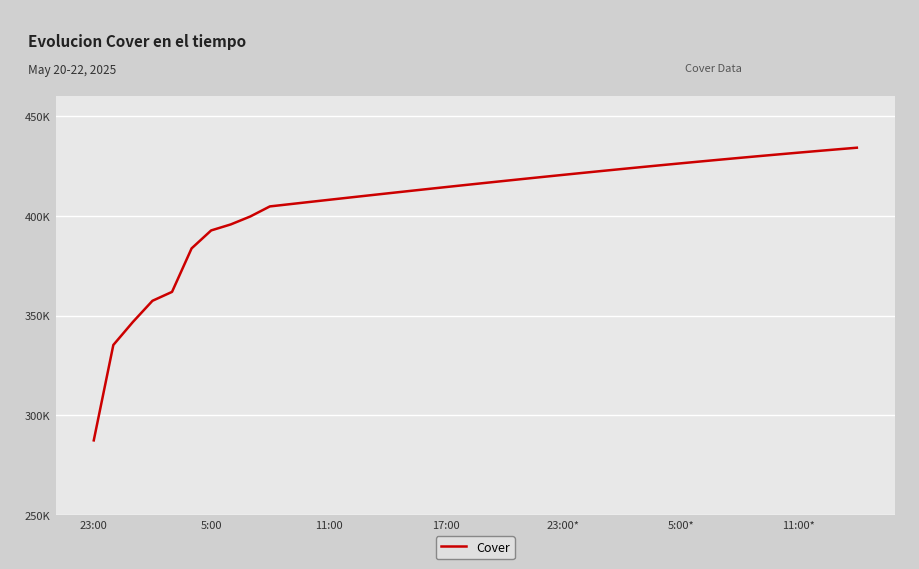

What is the value of the 27th point from the left?

422527